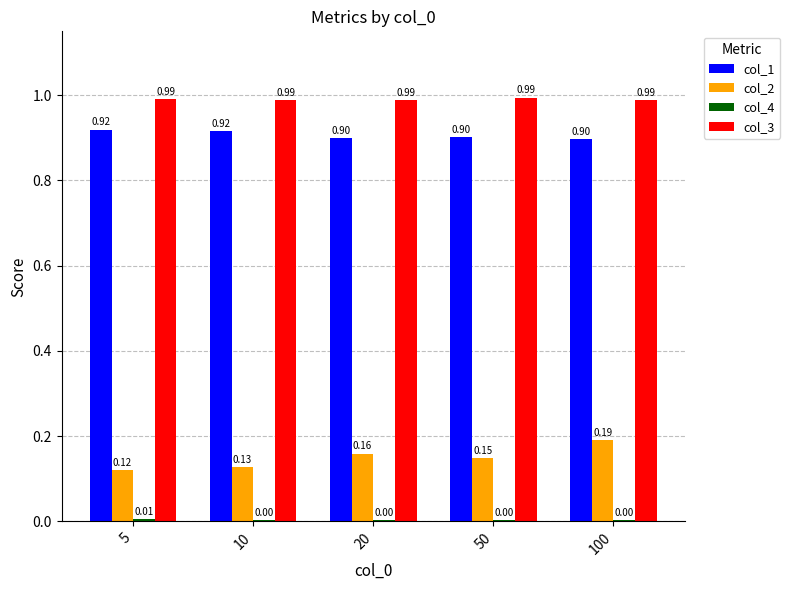

What is the total value across all series at 100?

2.1